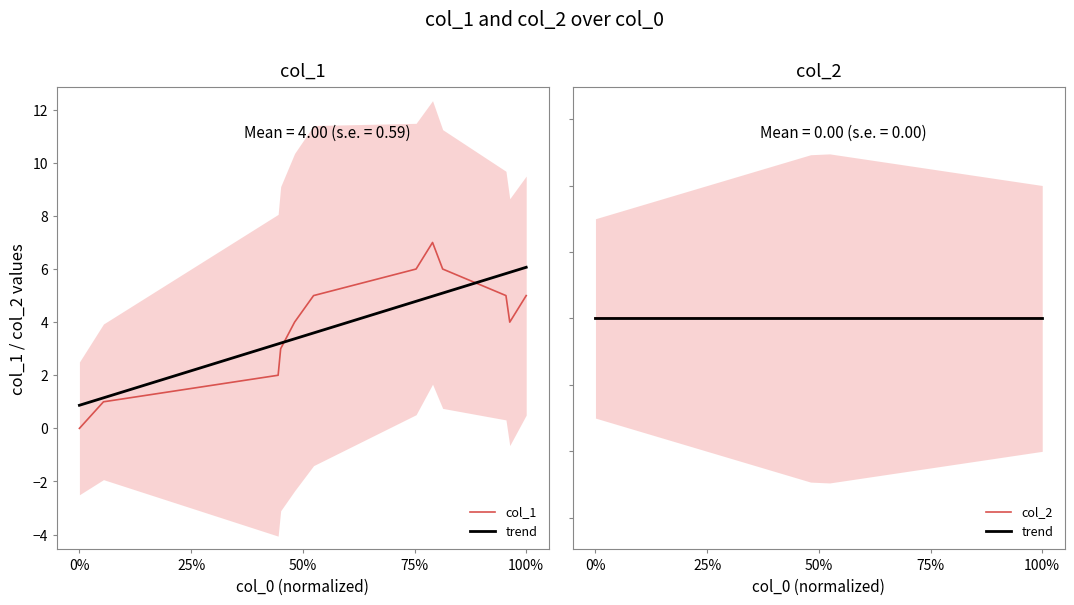

Between 5 and 8, which is larger?

8